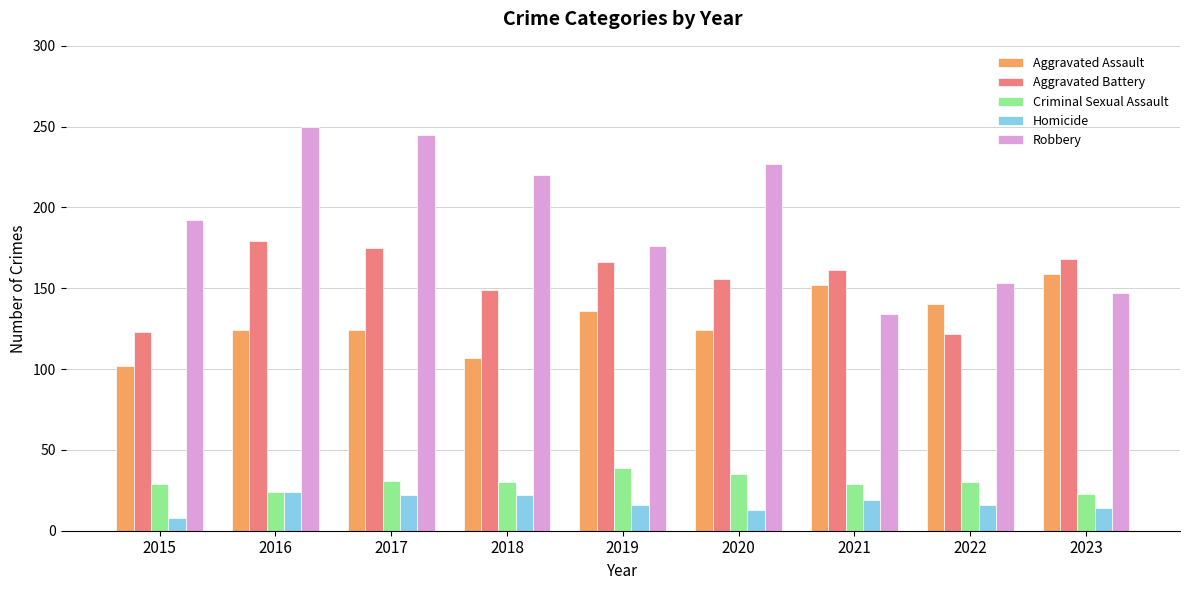

Read the Aggravated Battery value at 2017.

175